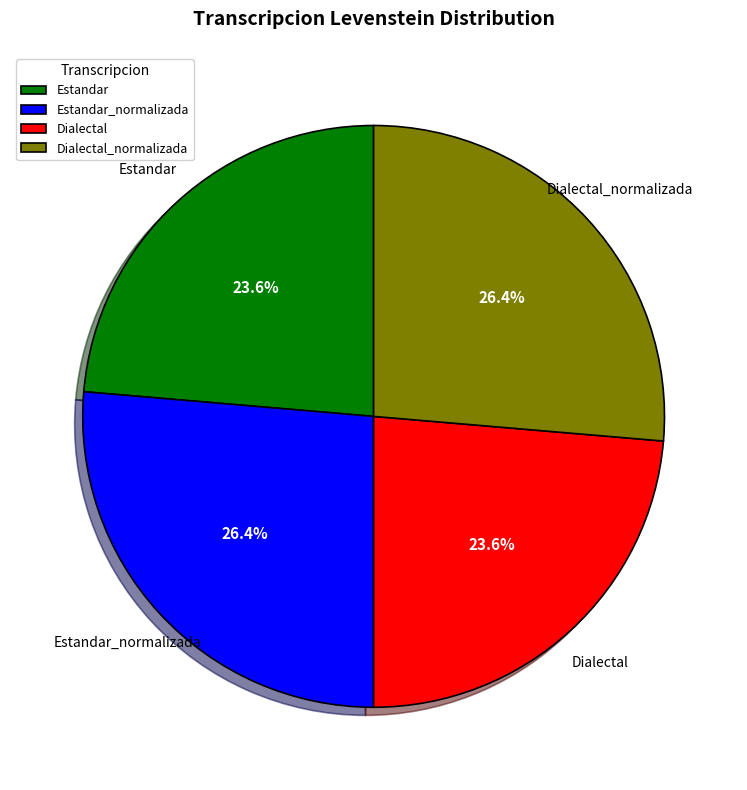

Is it true that Dialectal_normalizada is 12% of the pie?

False